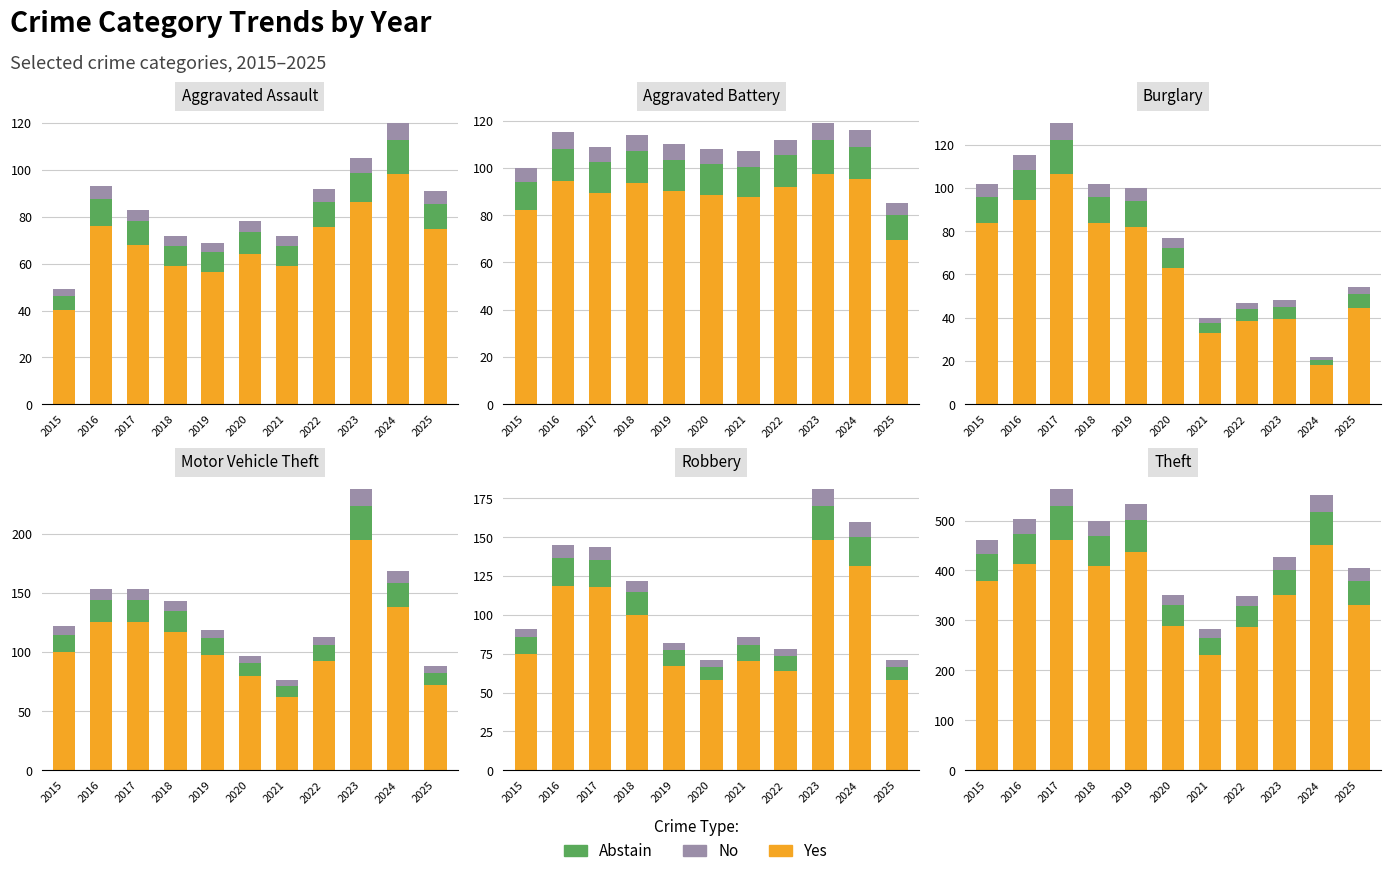

Rank the categories by Abstain value from lowest to highest.

2021, 2022, 2020, 2025, 2023, 2015, 2018, 2016, 2019, 2024, 2017